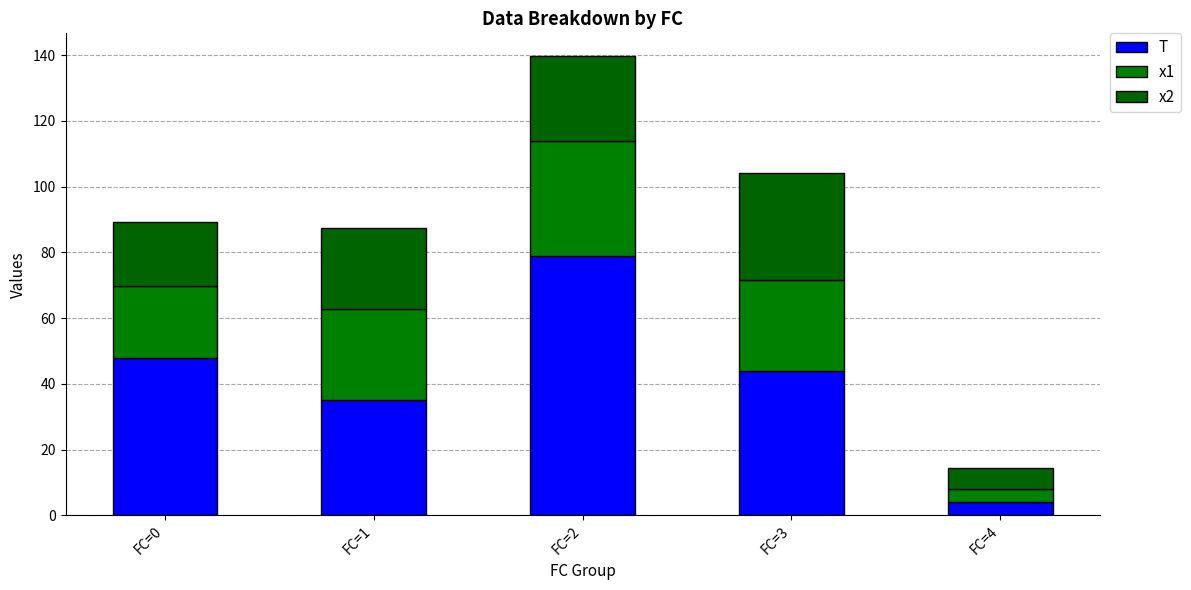

Which has a higher value, FC=3 or FC=1?

FC=3